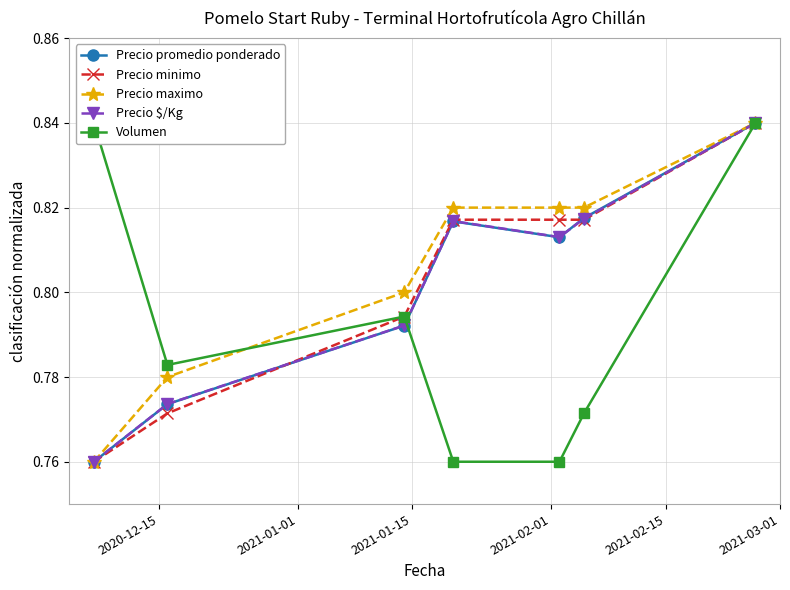

How many Precio promedio ponderado values are between 0 and 1?

7